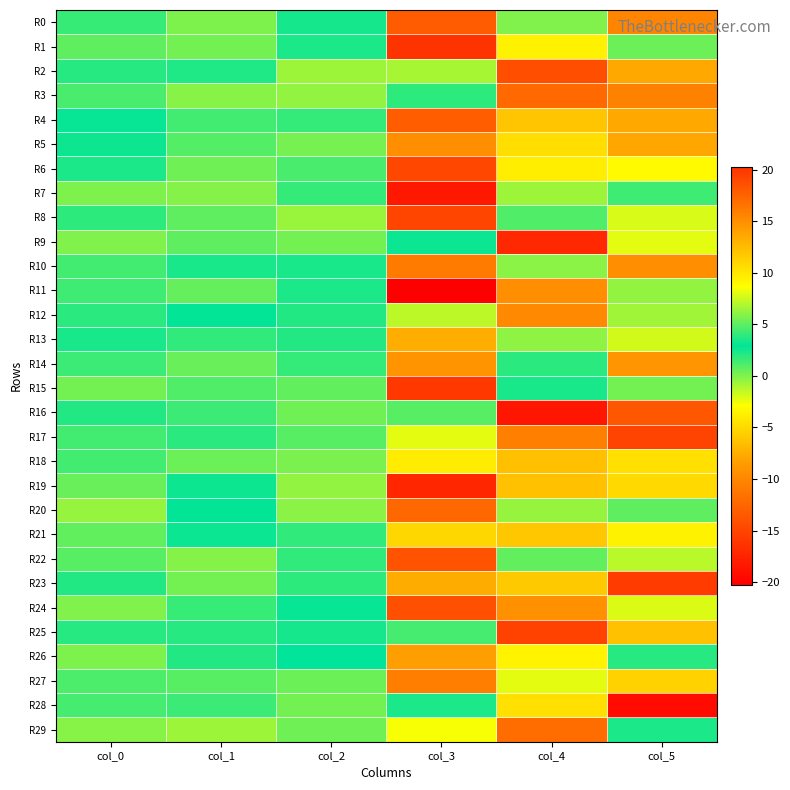

What is the difference between the highest and lowest values at col_3?

40.5